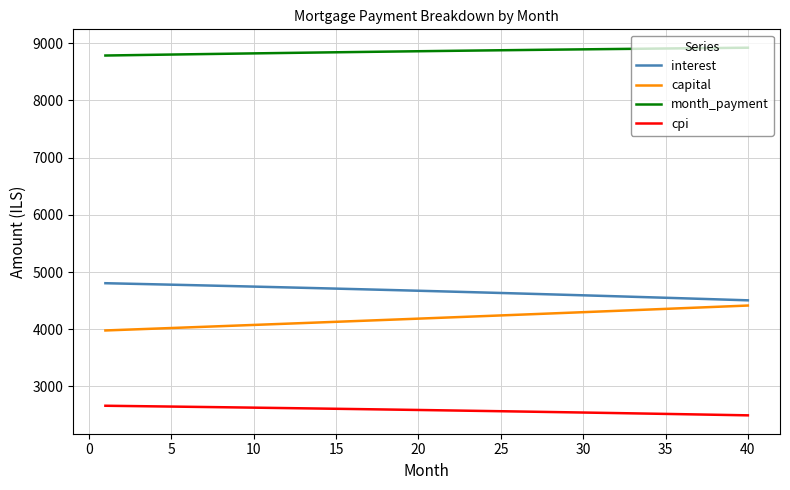

What is the difference between the maximum and minimum values in the capital series?

435.5